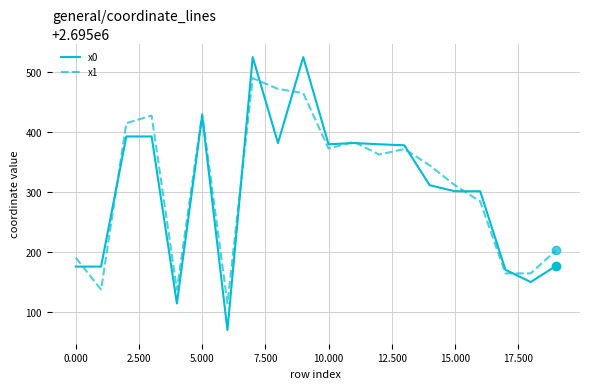

How many distinct data groups are displayed?

2